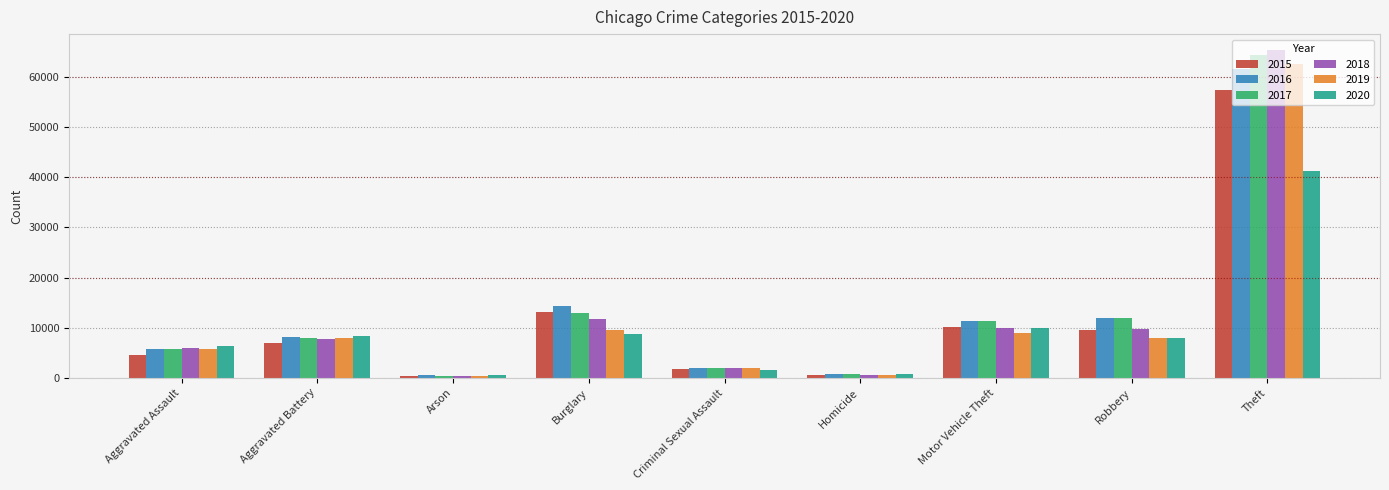

The value of 2019 at Aggravated Battery is 7858. True or false?

True